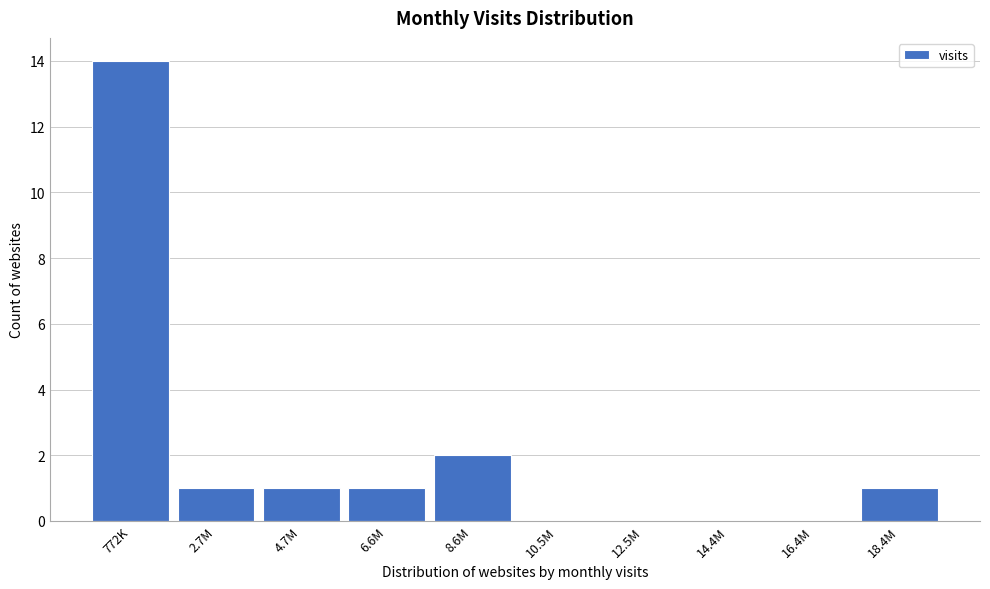

Reading left to right, transcribe all the data shown in this chart.

772K=14	2.7M=1	4.7M=1	6.6M=1	8.6M=2	10.5M=0	12.5M=0	14.4M=0	16.4M=0	18.4M=1